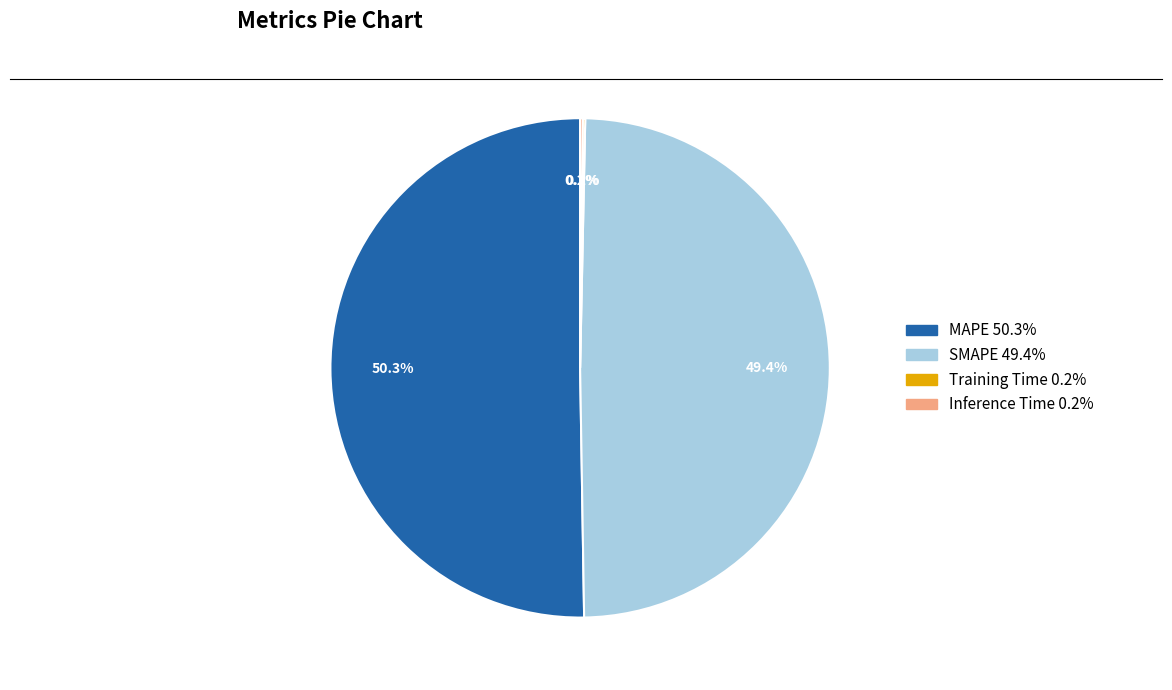

How much of the chart is everything except SMAPE 49.4%?

50.6%